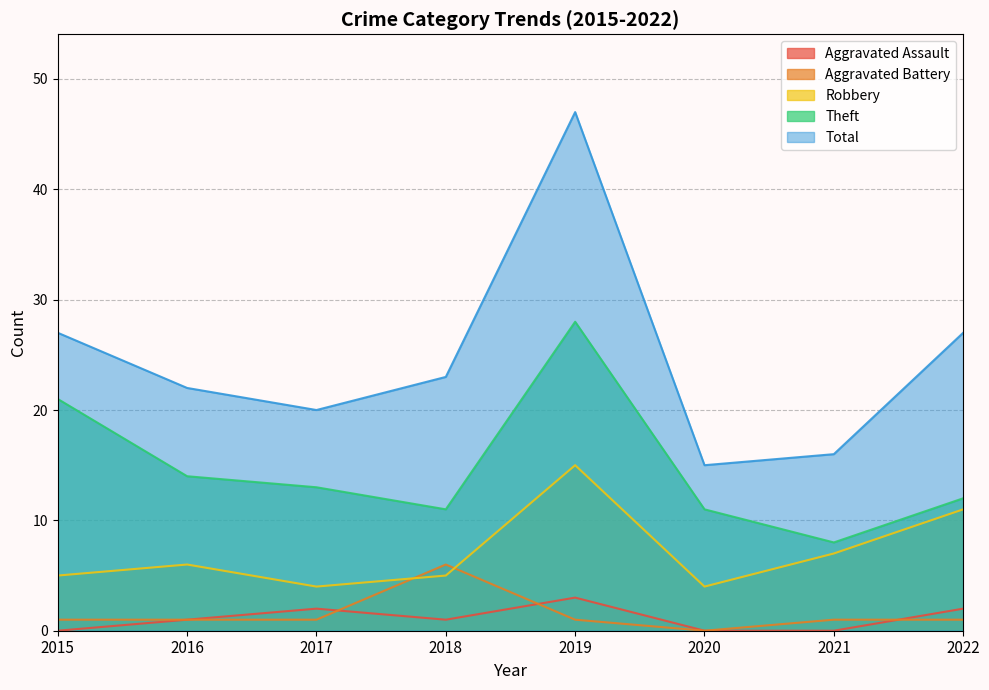

Reading left to right, transcribe all the data shown in this chart.

Aggravated Assault: 2015=0	2016=1	2017=2	2018=1	2019=3	2020=0	2021=0	2022=2
Aggravated Battery: 2015=1	2016=1	2017=1	2018=6	2019=1	2020=0	2021=1	2022=1
Robbery: 2015=5	2016=6	2017=4	2018=5	2019=15	2020=4	2021=7	2022=11
Theft: 2015=21	2016=14	2017=13	2018=11	2019=28	2020=11	2021=8	2022=12
Total: 2015=27	2016=22	2017=20	2018=23	2019=47	2020=15	2021=16	2022=27